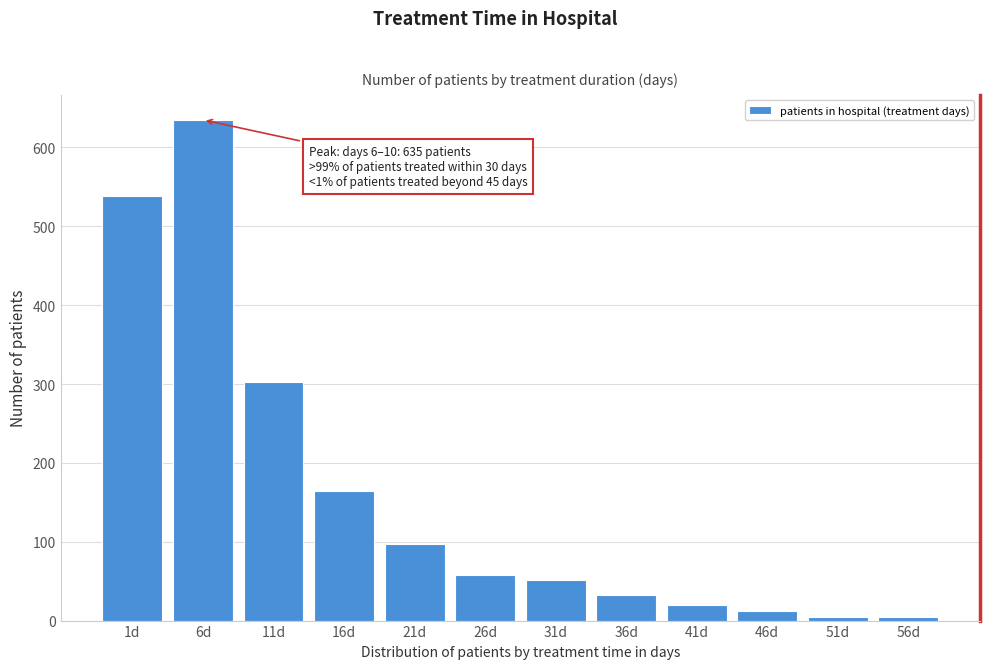

Reading right to left, transcribe all the data shown in this chart.

5	5	12	20	32	51	58	97	164	303	635	539